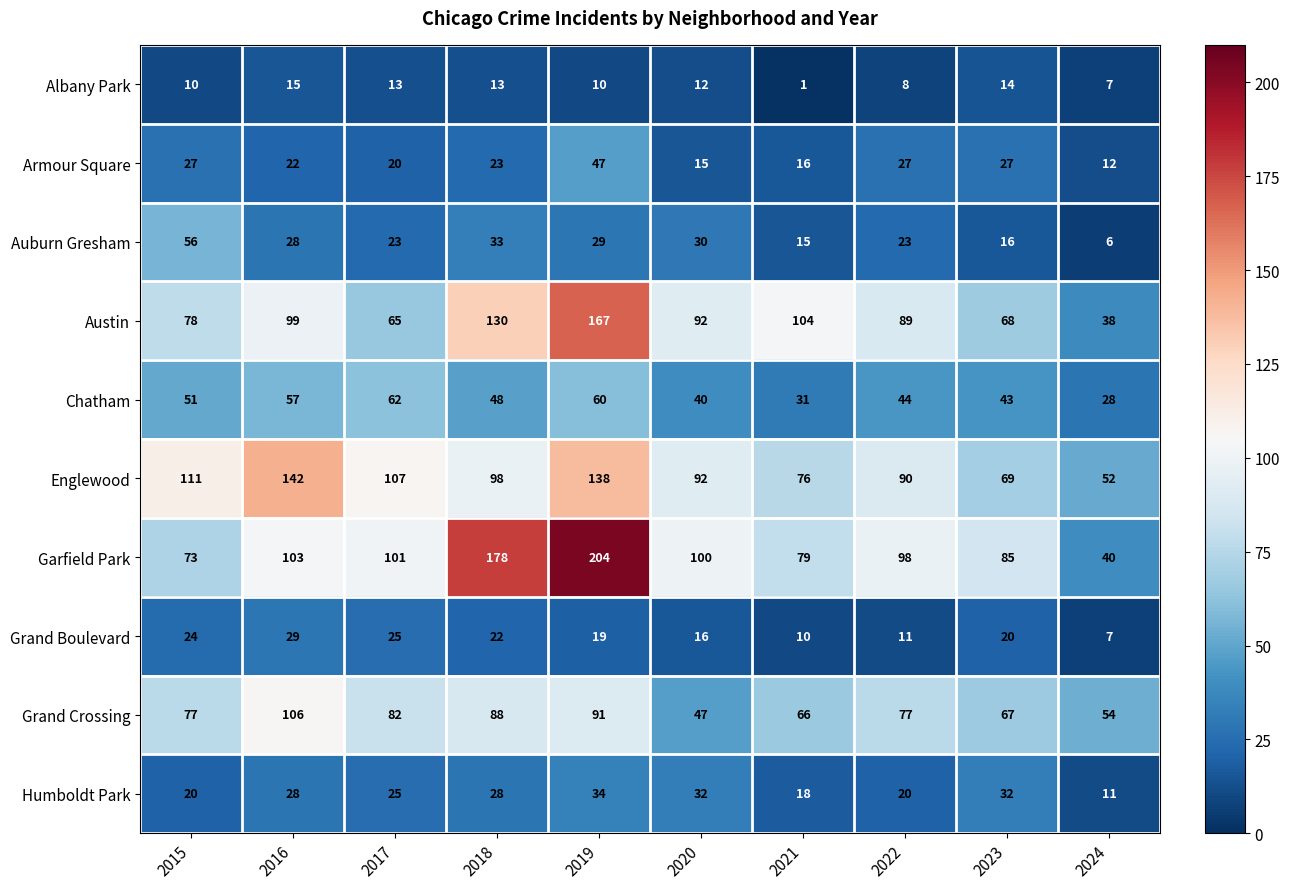

Is the value of Austin at 2015 greater than the value of Chatham at 2016?

Yes